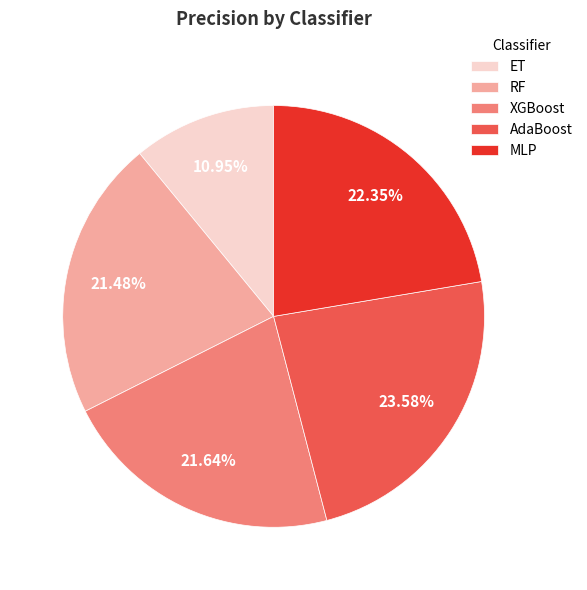

Is MLP the majority of the pie?

No